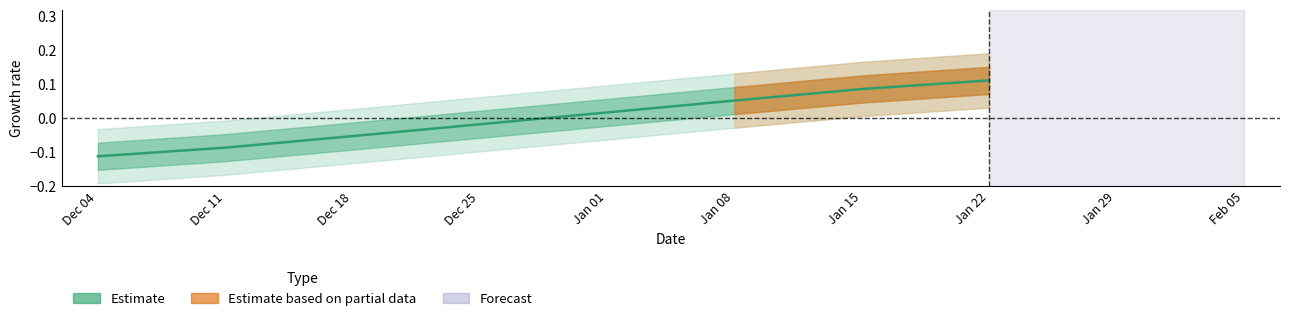

At which category does the chart reach its minimum across all series?

Dec 04